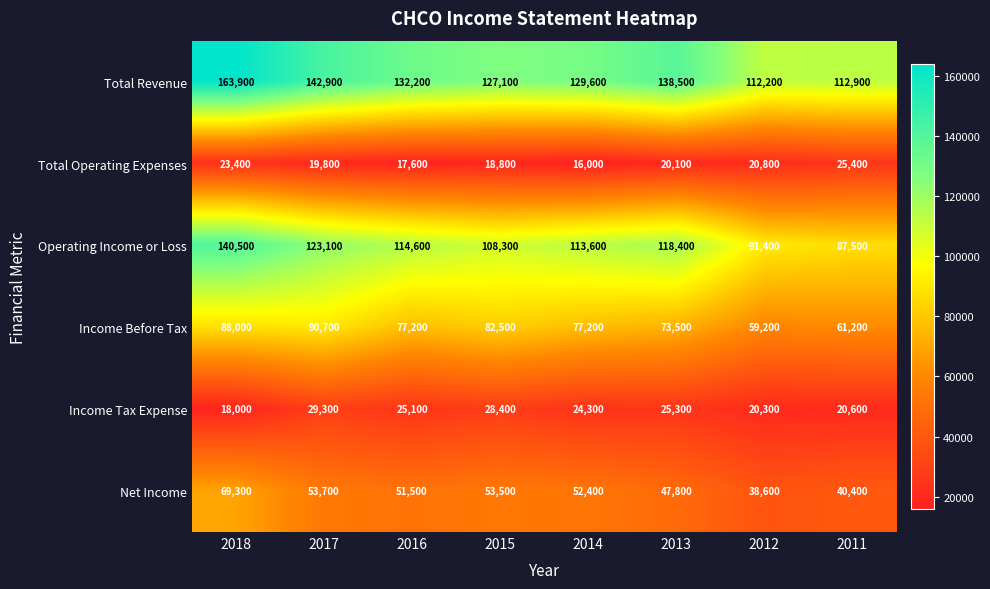

Where does the Income Before Tax series first go above 77200?

2018